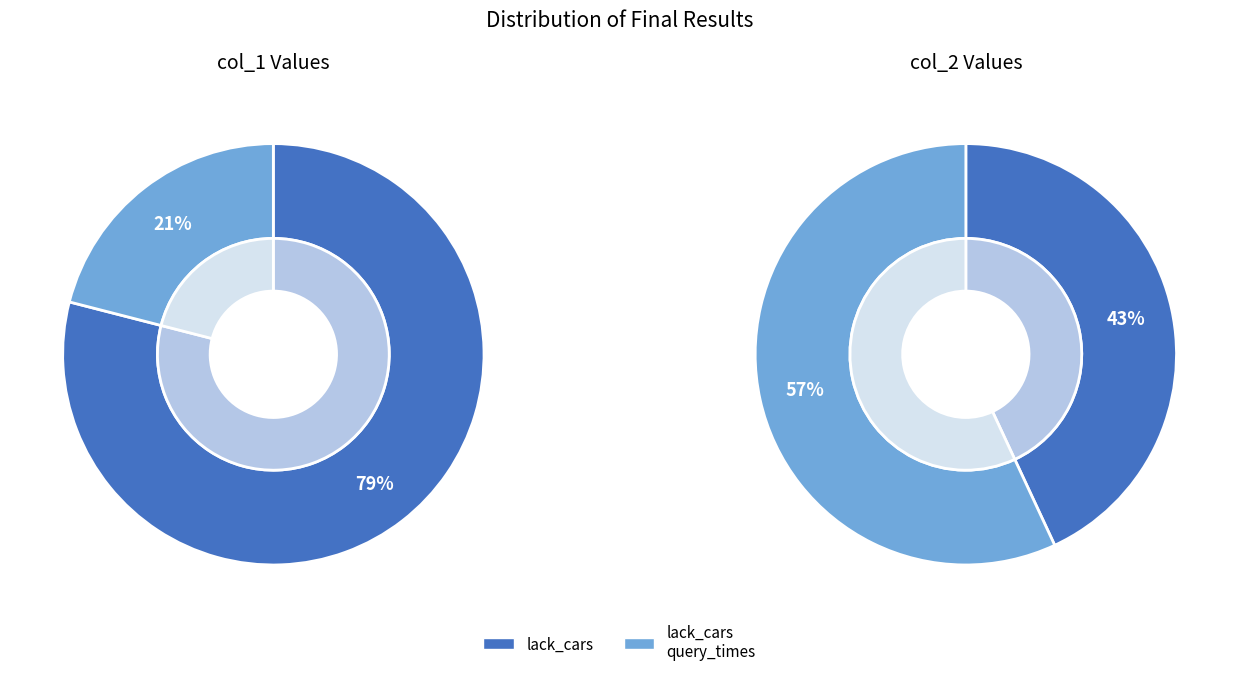

To the nearest percent, what is the average slice percentage?

50%